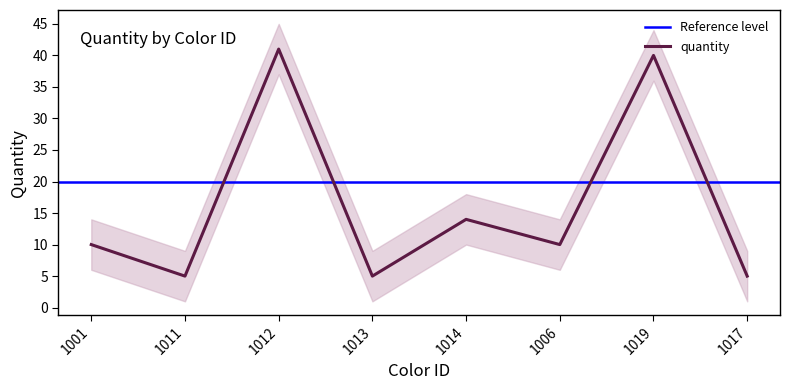

At which category does the data reach its first local peak?

1012